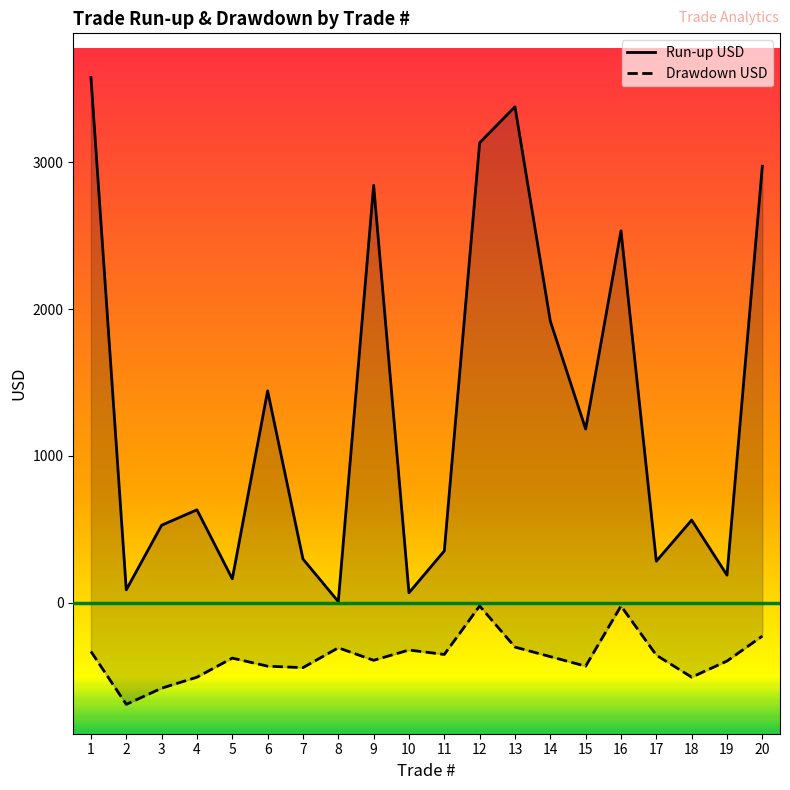

True or false: Drawdown USD and Run-up USD cross at least once.

False